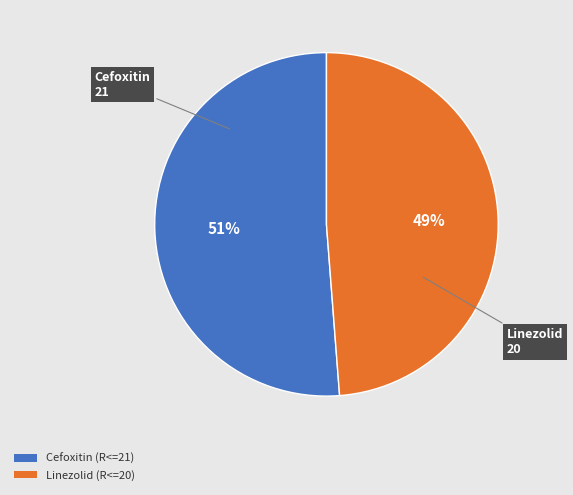

True or false: Linezolid accounts for 49% of the total.

True